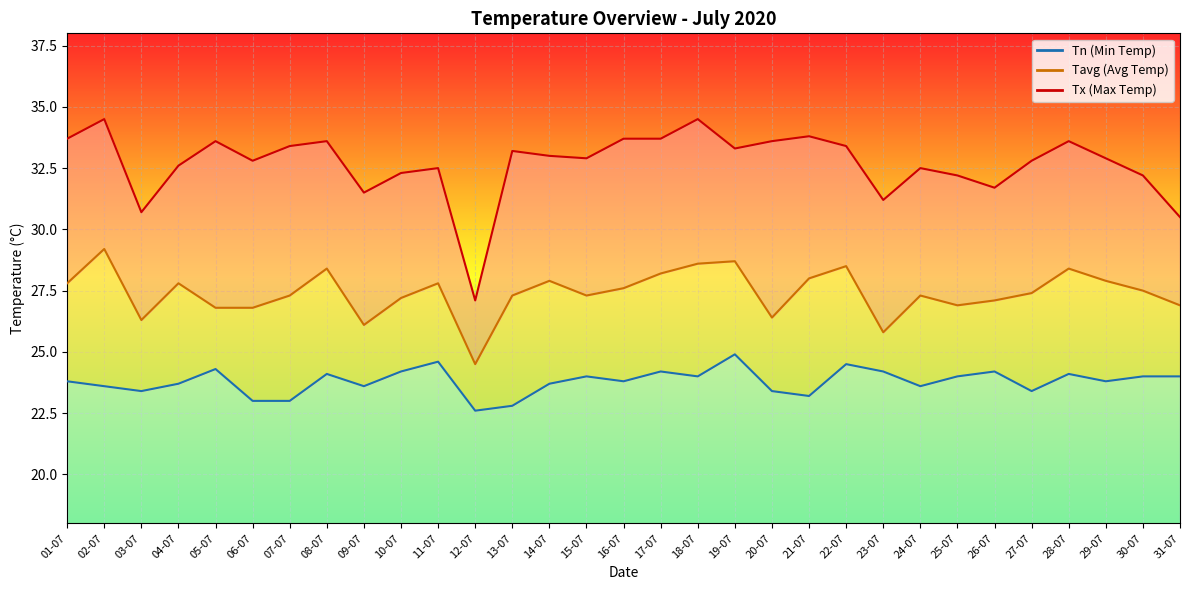

What is the difference between the maximum and minimum values in the Tn_line series?

2.3